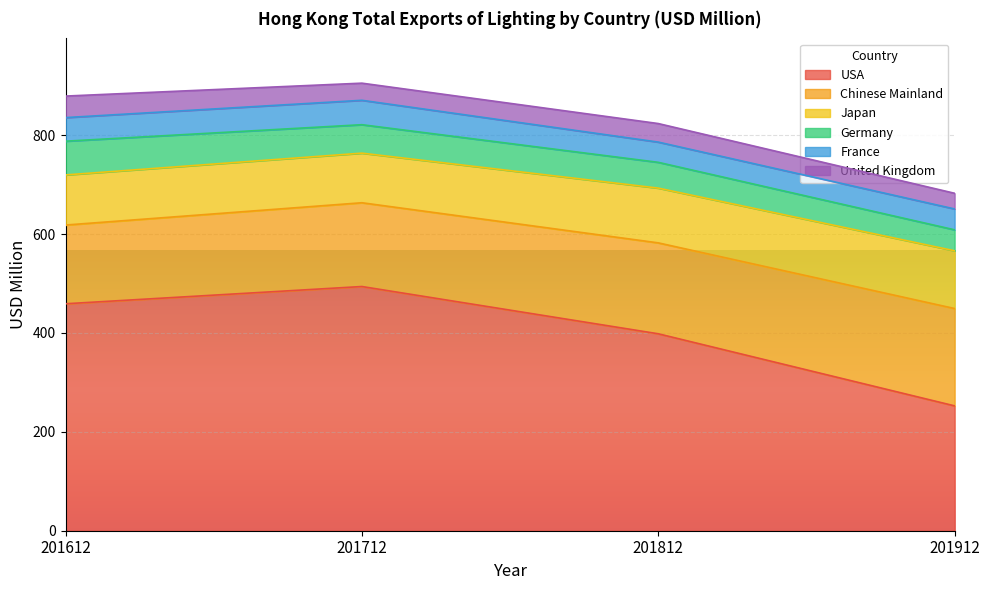

Which series has the largest range (max minus min)?

USA